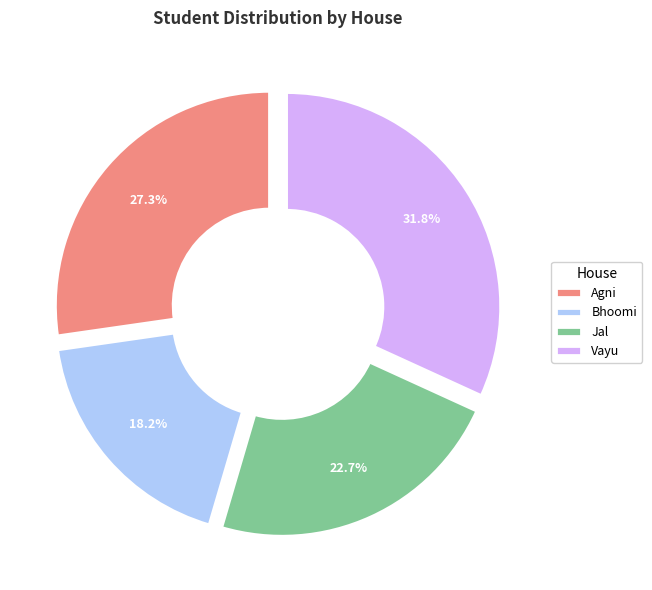

Does Bhoomi represent more than half of the total?

No